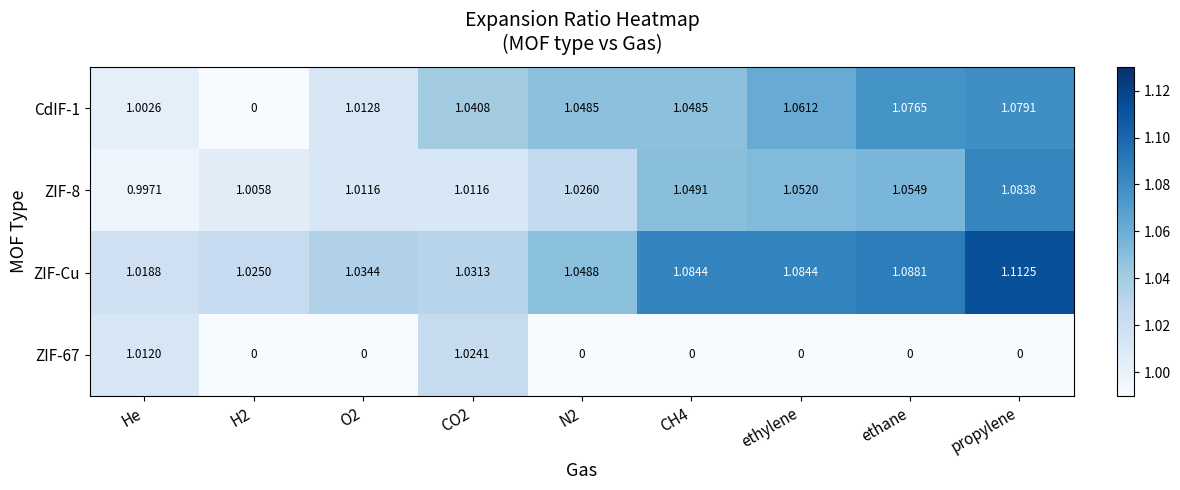

Which category has the lowest value in the ZIF-Cu series?

He